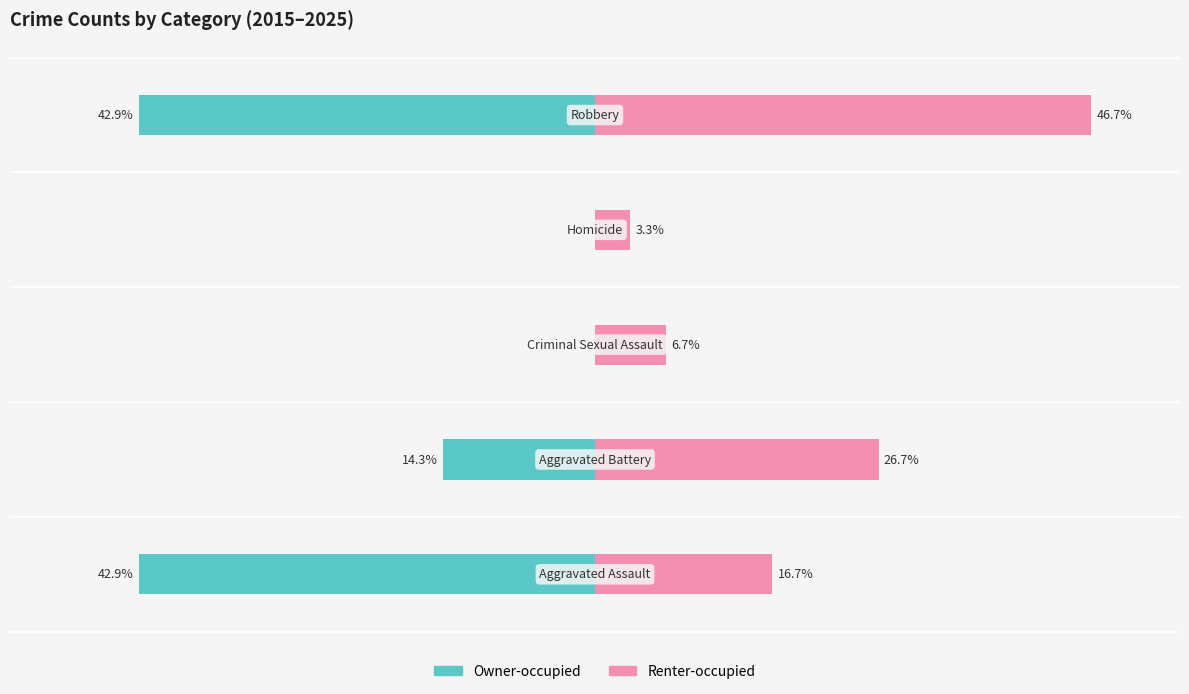

The value of Renter-occupied at −40 is 36.1. True or false?

False